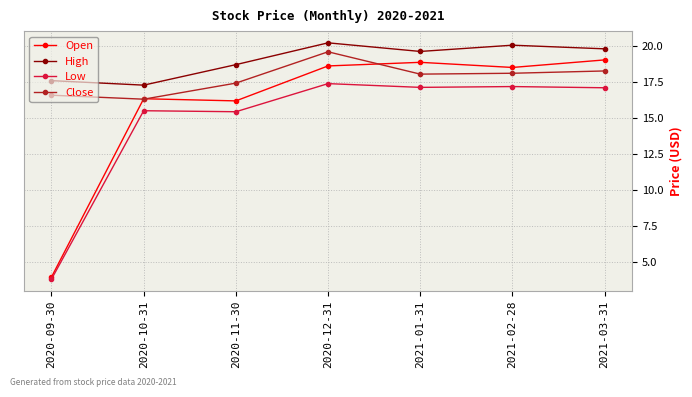

What is the label of the 1st point from the left?

2020-09-30